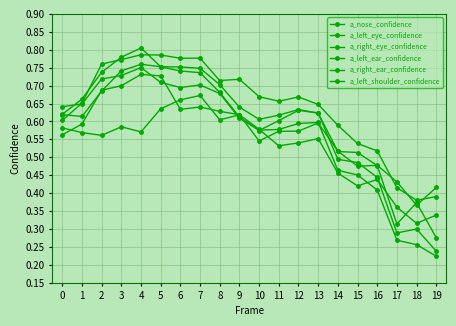

Which series ends up on top after the final intersection of a_left_ear_confidence and a_right_eye_confidence?

a_left_ear_confidence